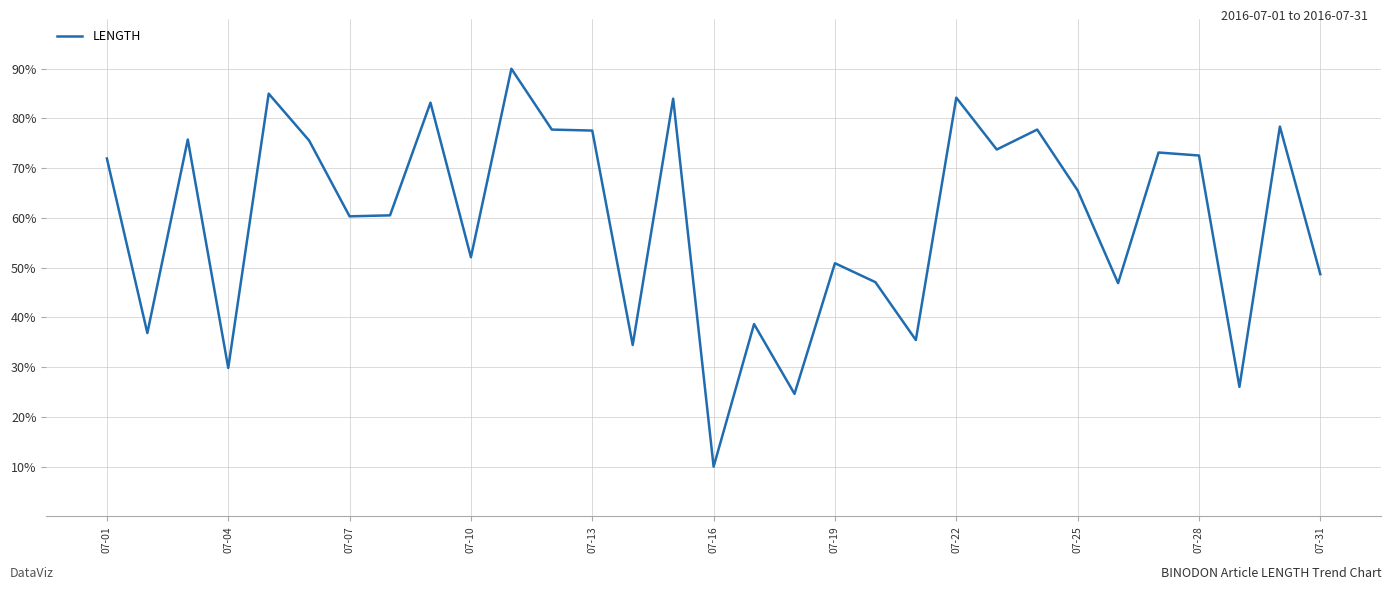

How many lines are shown in the chart?

1